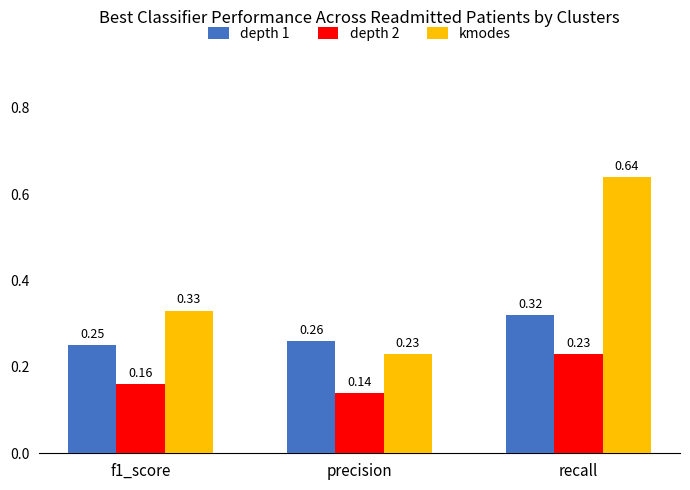

Which series has the largest total across all categories?

kmodes